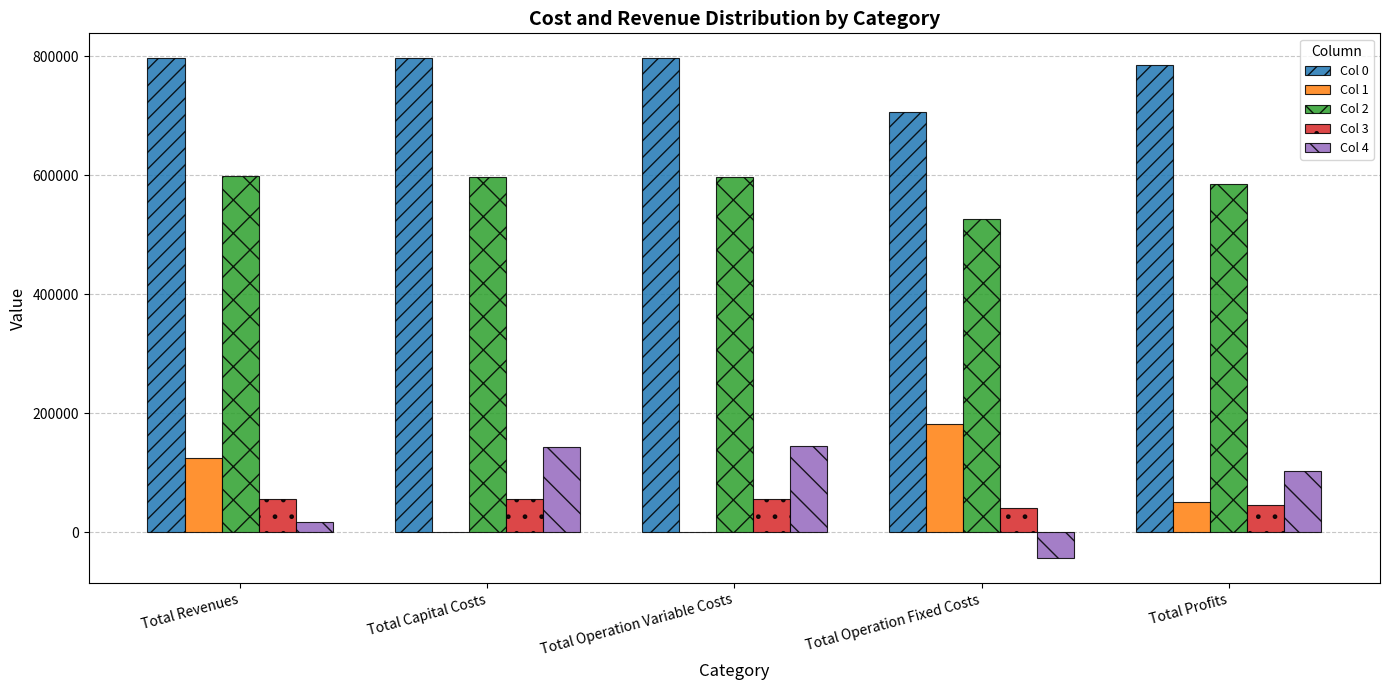

The Col 2 series shows 596026.3 at Total Operation Variable Costs. True or false?

True